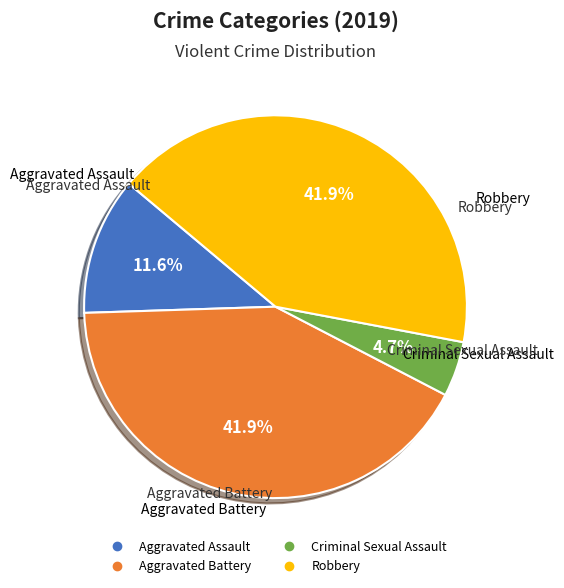

Which category has the smallest portion of the pie?

Criminal Sexual Assault